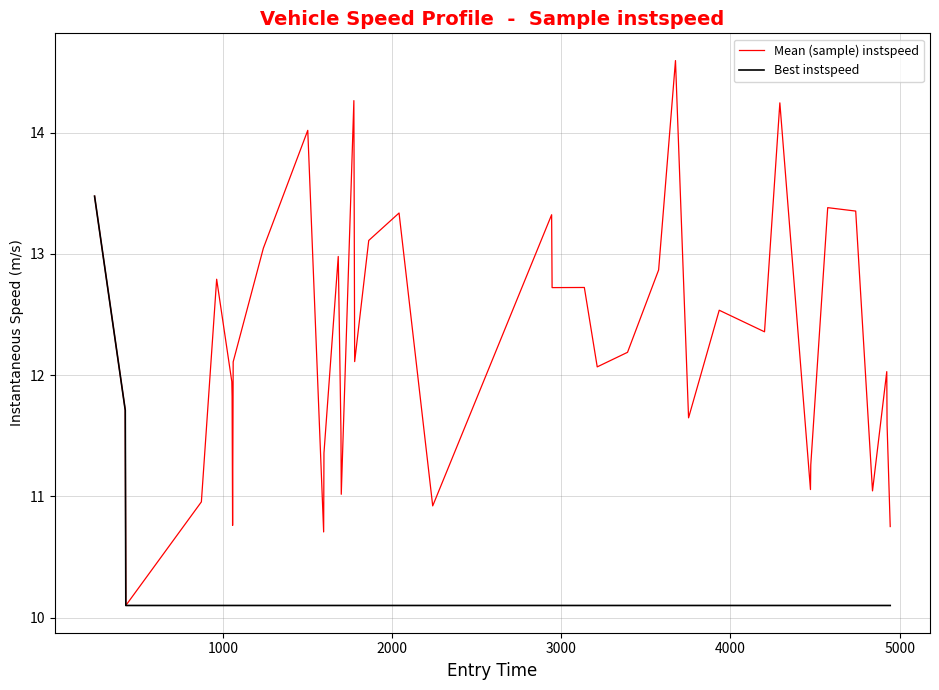

What is the lowest value of the Best instspeed series?

10.1